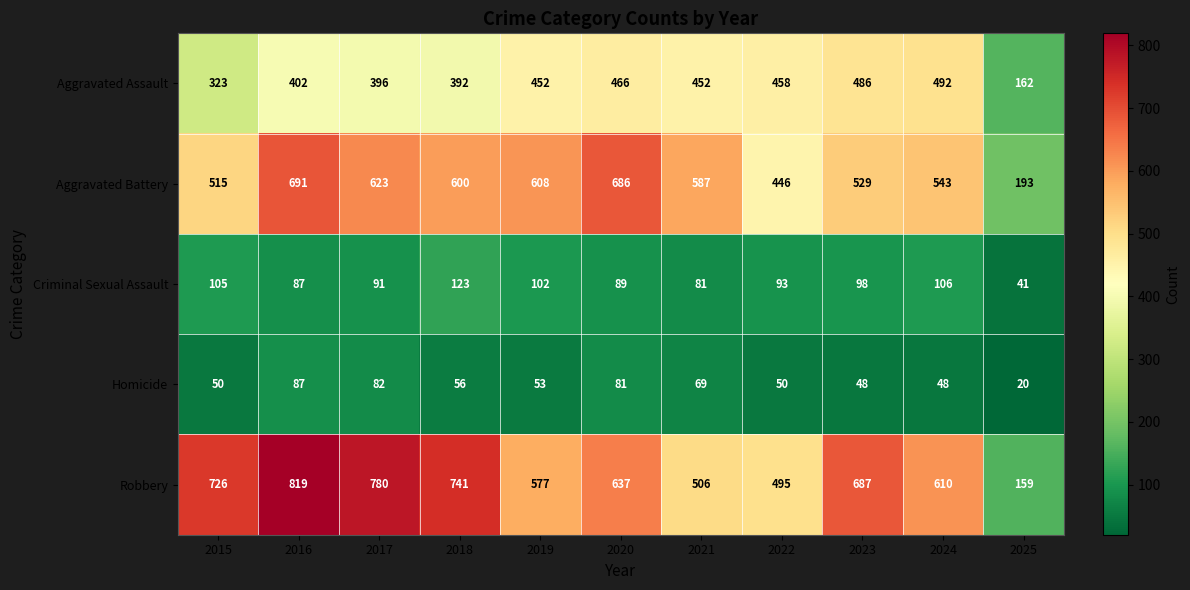

Which label corresponds to the largest value in the chart?

2016